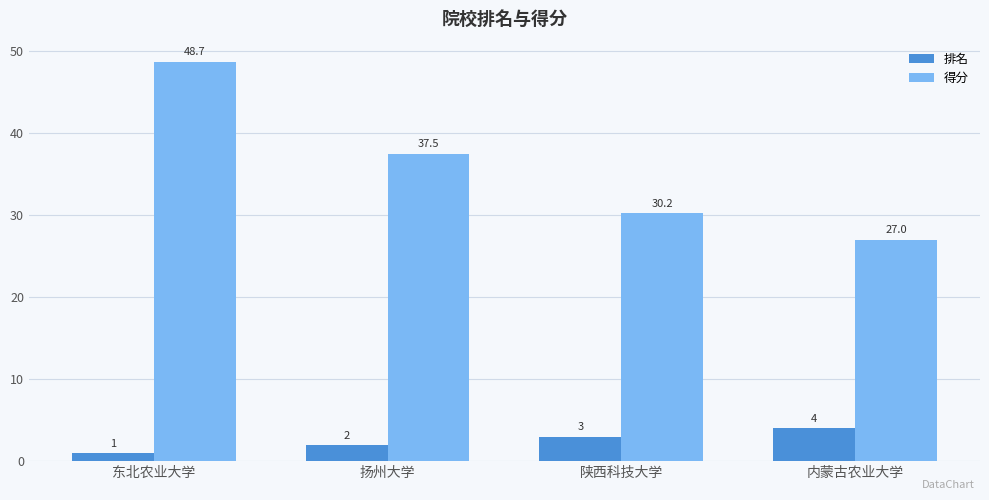

What is the difference between the maximum and second lowest values in the 排名 series?

2.0